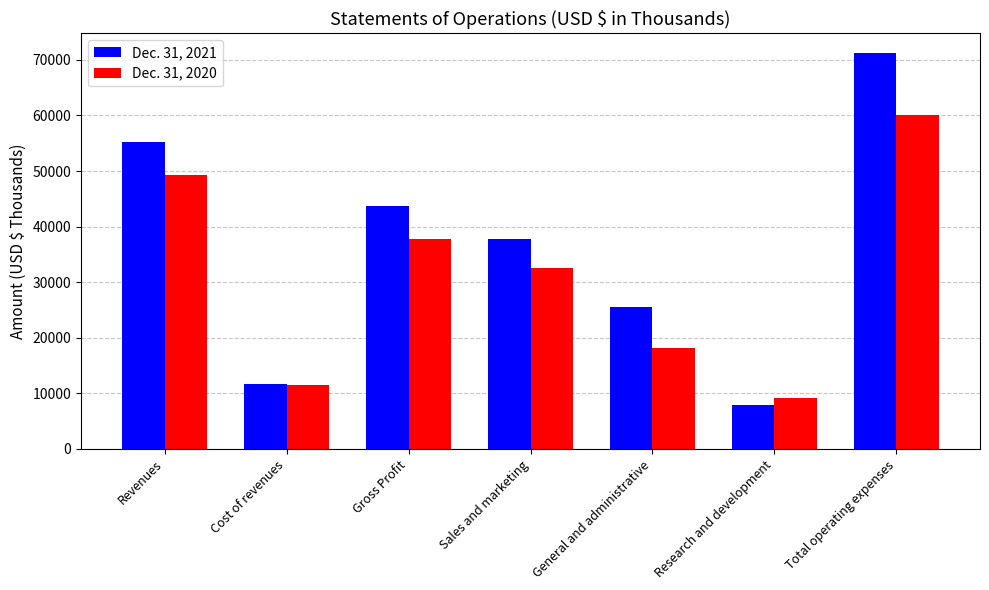

What are all the series names shown in the legend?

Dec. 31, 2021, Dec. 31, 2020